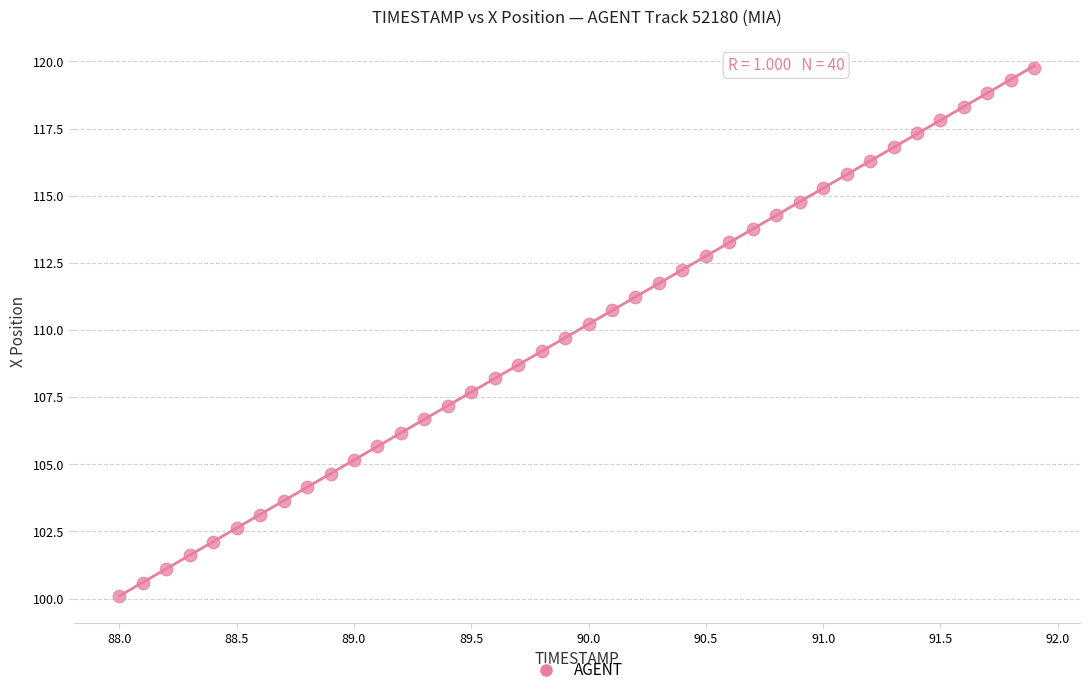

What is the range of Y values (max minus min)?

19.7